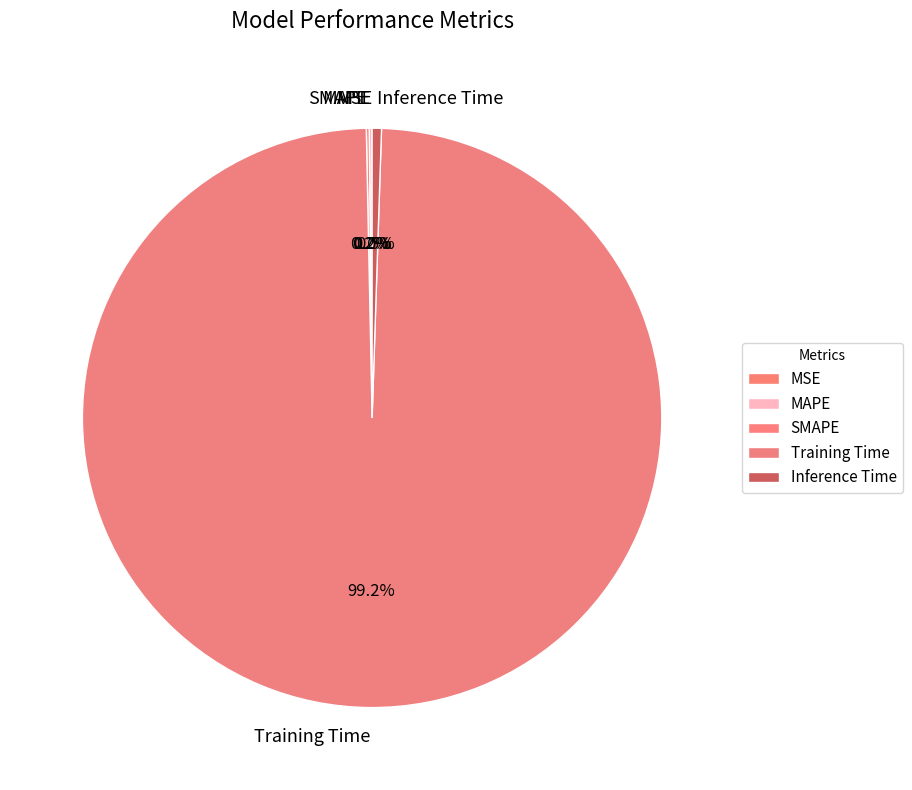

Which category has the biggest portion of the pie?

Training Time